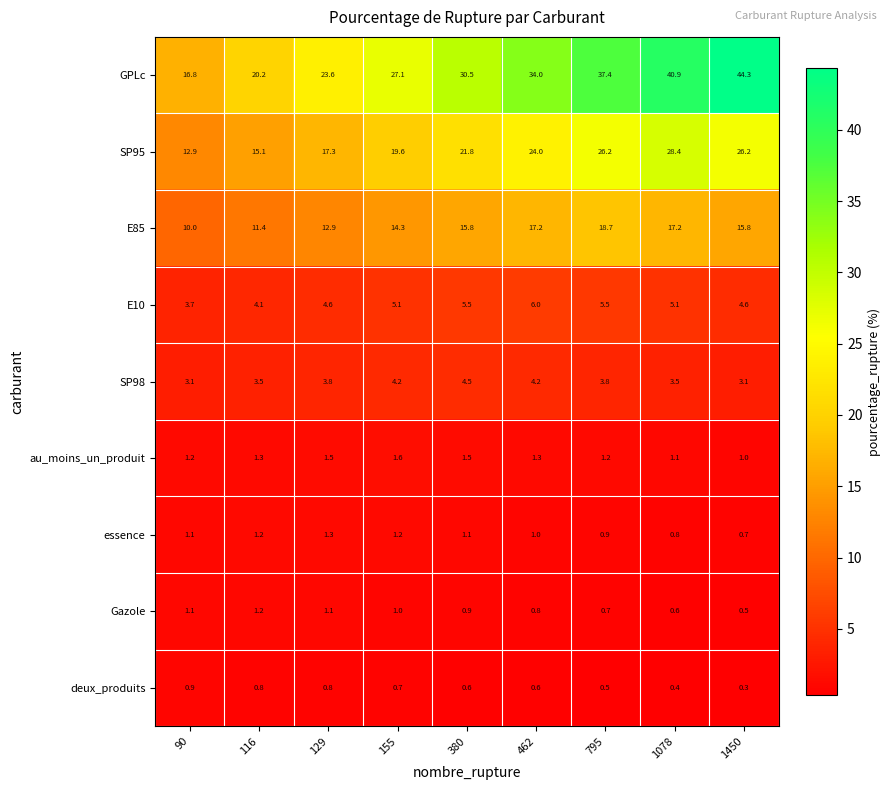

What is the difference between the E10 values at 462 and 129?

1.4